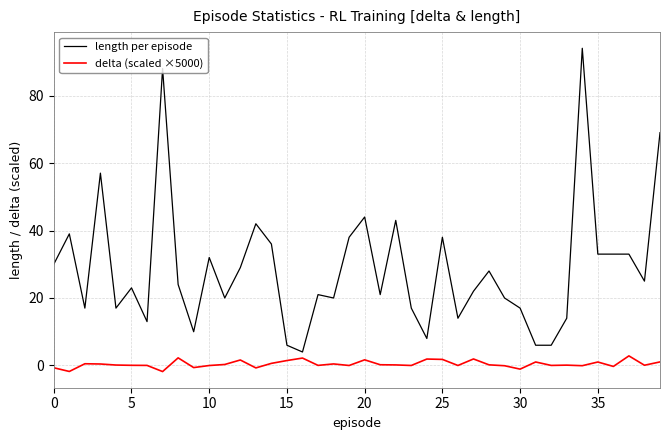

In delta (scaled ×5000), how many points are higher than both neighbors (excluding endpoints)?

12